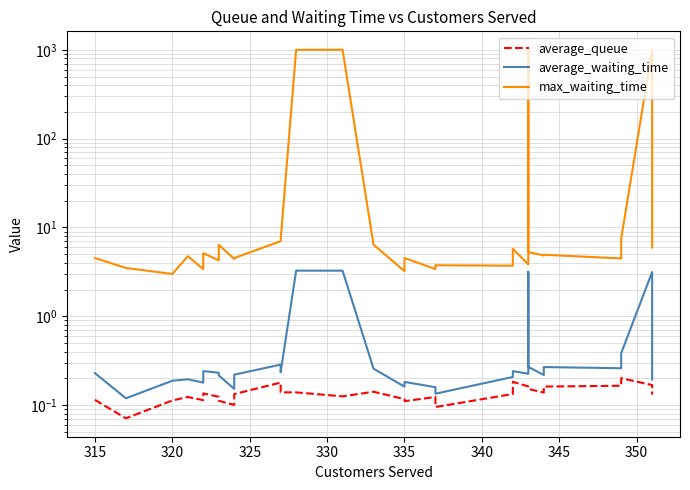

What is the difference between the maximum and minimum values in the max_waiting_time series?

999.0